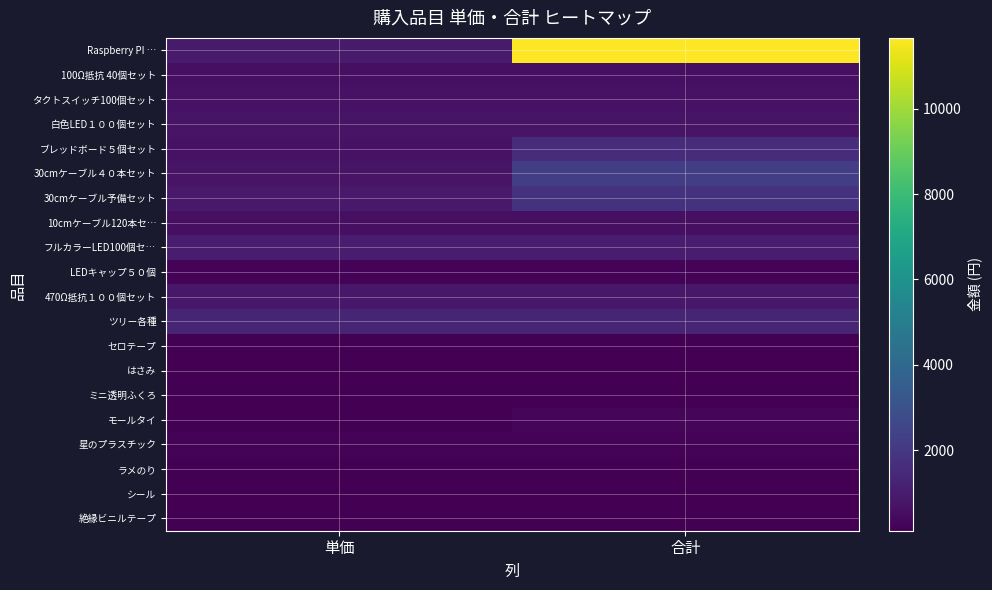

Which series has the largest total across all categories?

Raspberry PI …